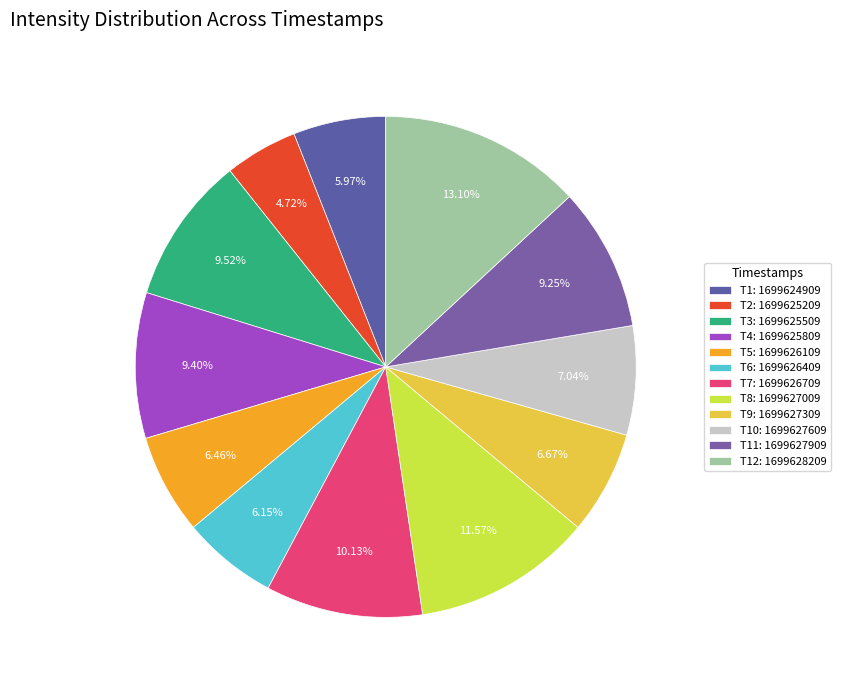

Count the number of slices in the pie.

12